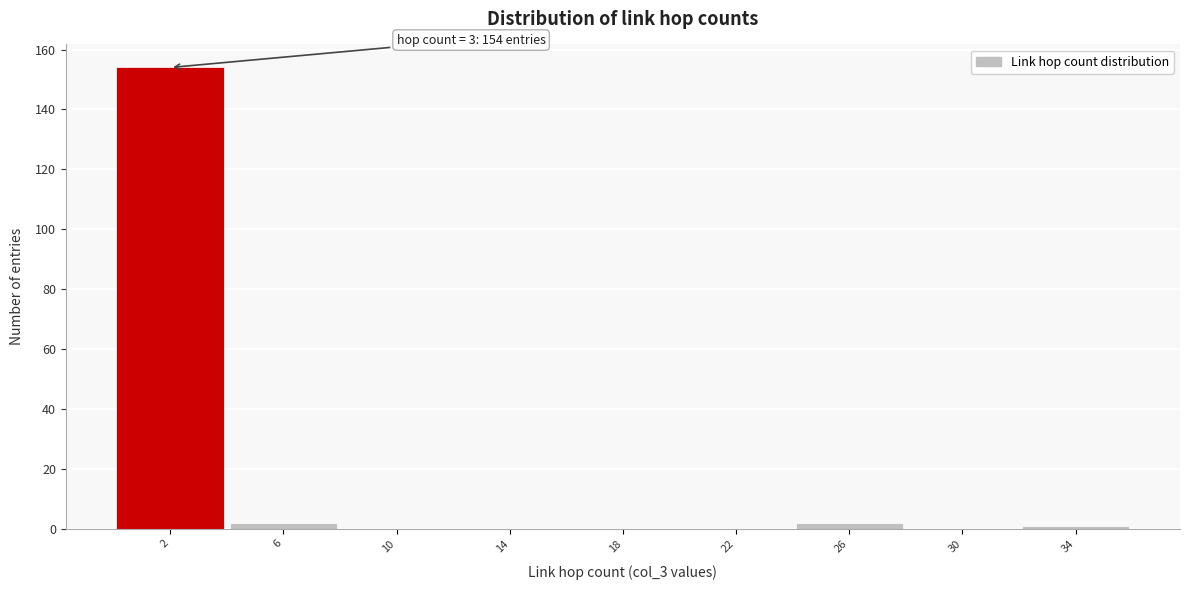

Over which range of the x-axis is the bar tallest?

0 to 4